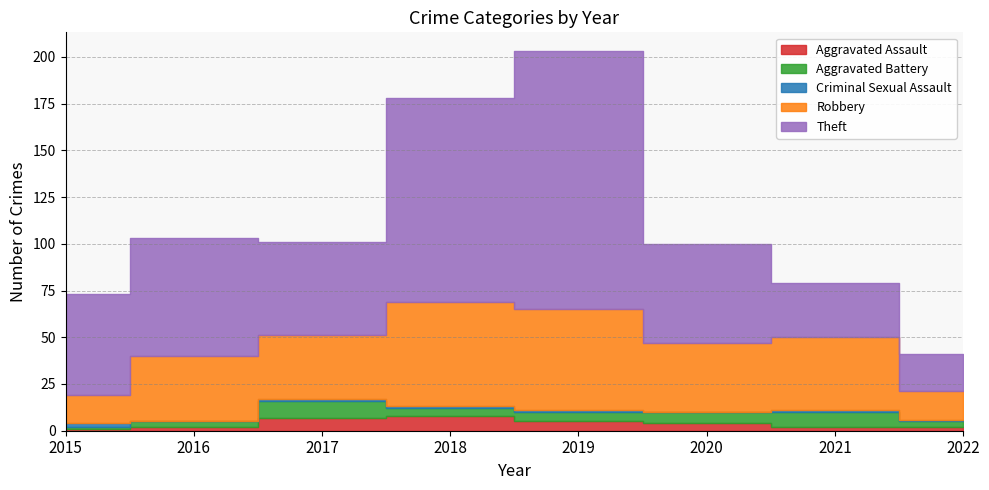

At how many categories does at least one series exceed 98?

2